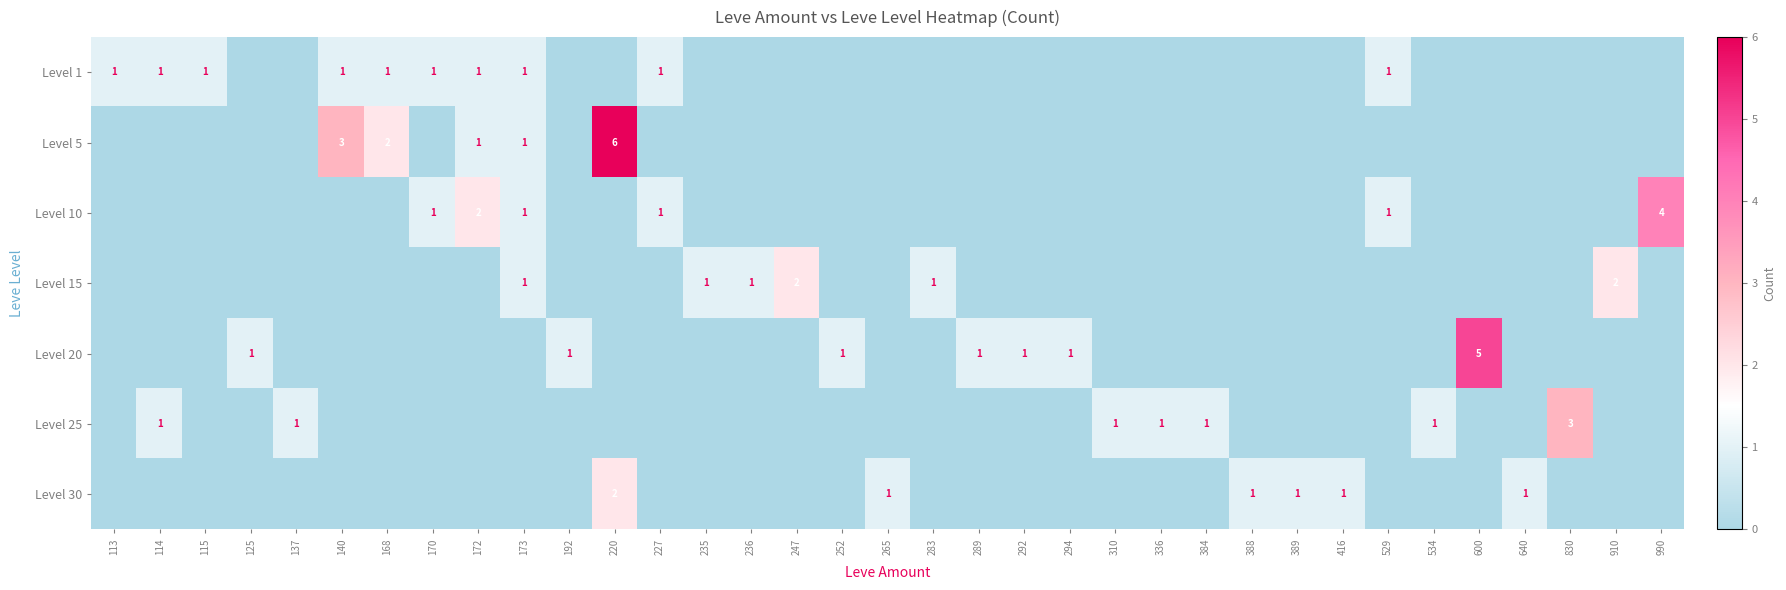

The value of Level 15 at 173 is 1. True or false?

True